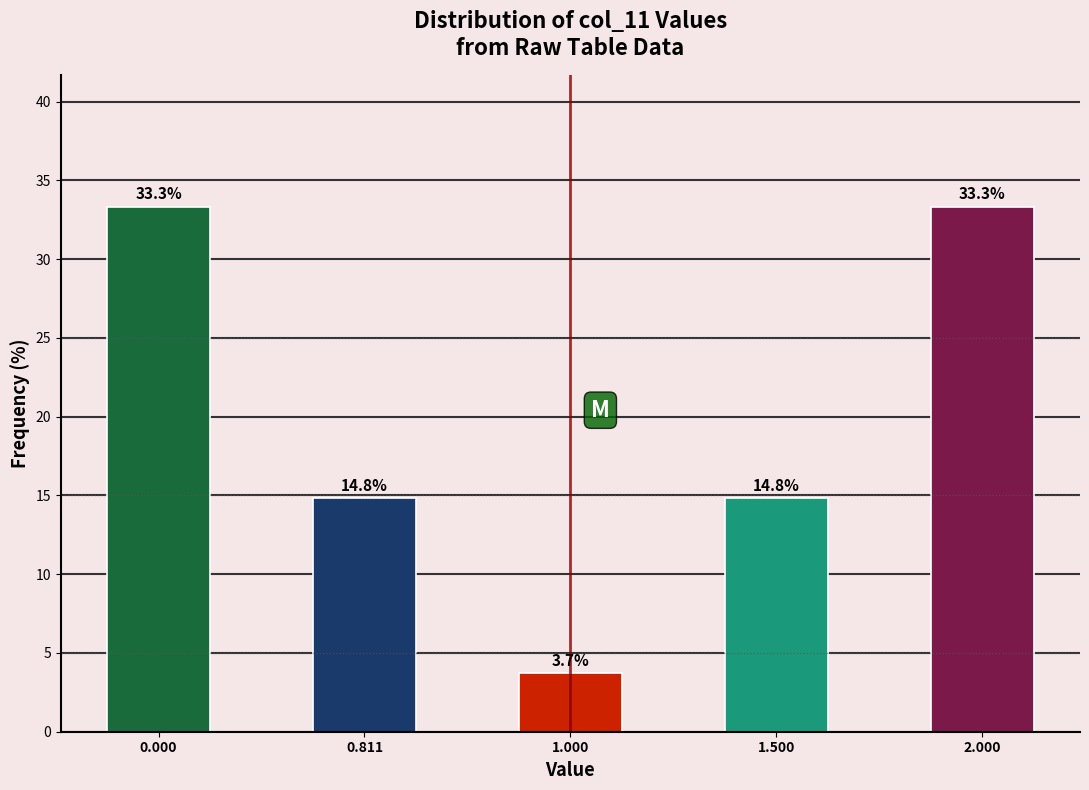

Reading right to left, extract all data points from this chart.

2.000=33.3	1.500=14.8	1.000=3.7	0.811=14.8	0.000=33.3